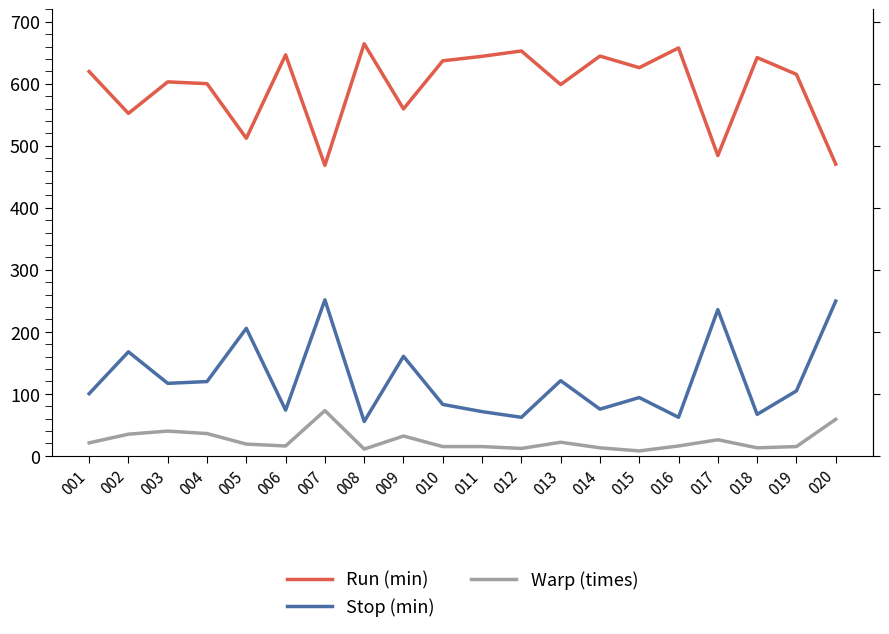

Reading left to right, list all the values displayed in this chart.

Run (min): 001=619.7	002=552.2	003=603.0	004=600.2	005=512.1	006=646.6	007=468.4	008=664.5	009=559.5	010=637.0	011=644.2	012=652.9	013=598.7	014=644.7	015=626.0	016=657.8	017=484.2	018=642.2	019=615.2	020=470.4
Stop (min): 001=100.3	002=167.8	003=117.0	004=119.8	005=205.7	006=73.8	007=251.6	008=55.5	009=160.6	010=83.0	011=71.4	012=62.2	013=121.3	014=75.3	015=94.0	016=62.2	017=235.8	018=66.9	019=104.8	020=249.6
Warp (times): 001=21.0	002=35.0	003=40.0	004=36.0	005=19.0	006=16.0	007=73.0	008=11.0	009=32.0	010=15.0	011=15.0	012=12.0	013=22.0	014=13.0	015=8.0	016=16.0	017=26.0	018=13.0	019=15.0	020=59.0